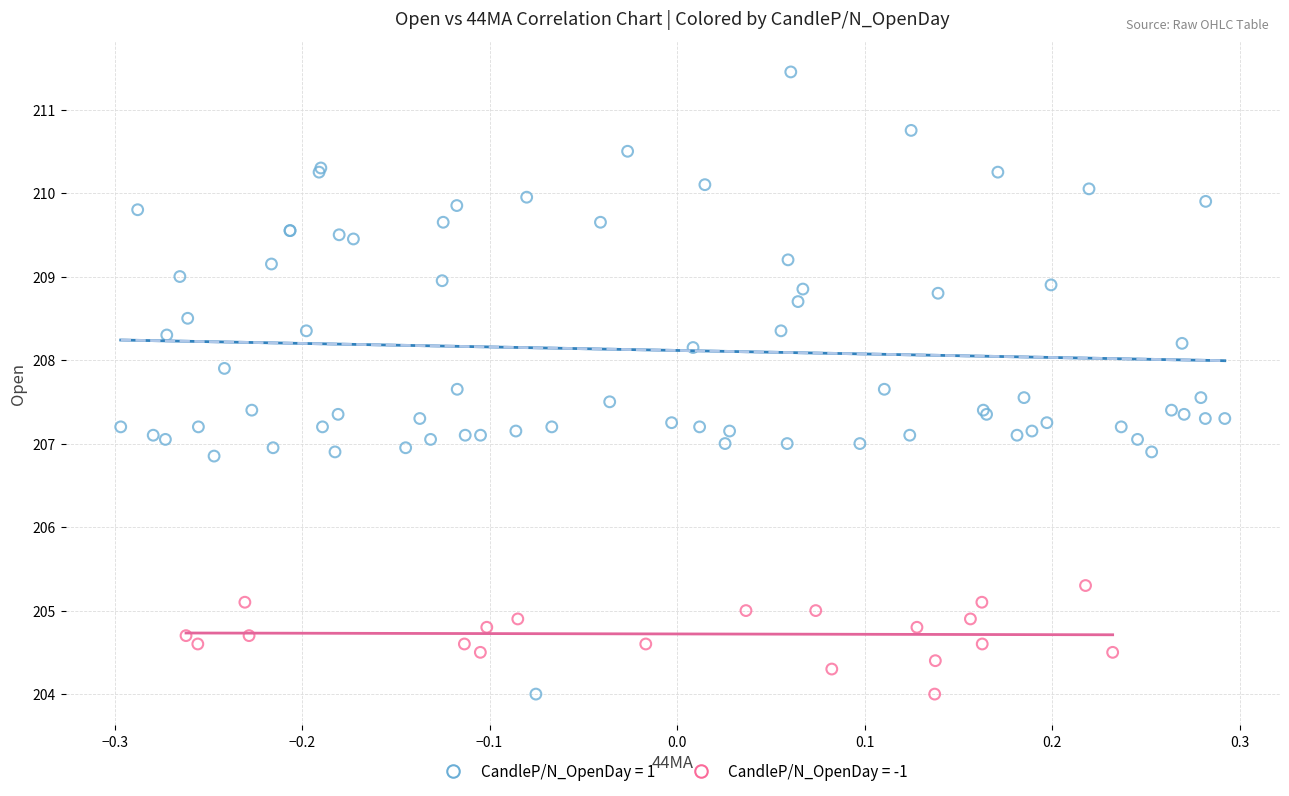

Which series has the widest spread of Y values?

CandleP/N_OpenDay = 1